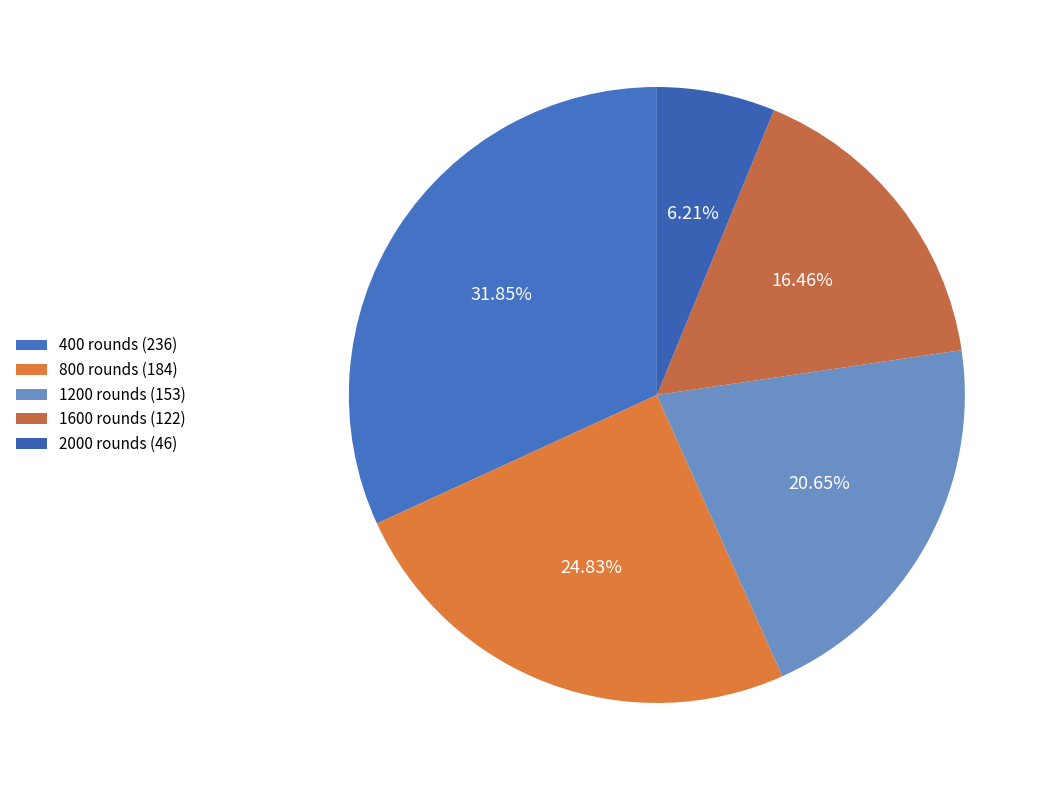

To the nearest percent, what percentage of the pie is 400?

32%